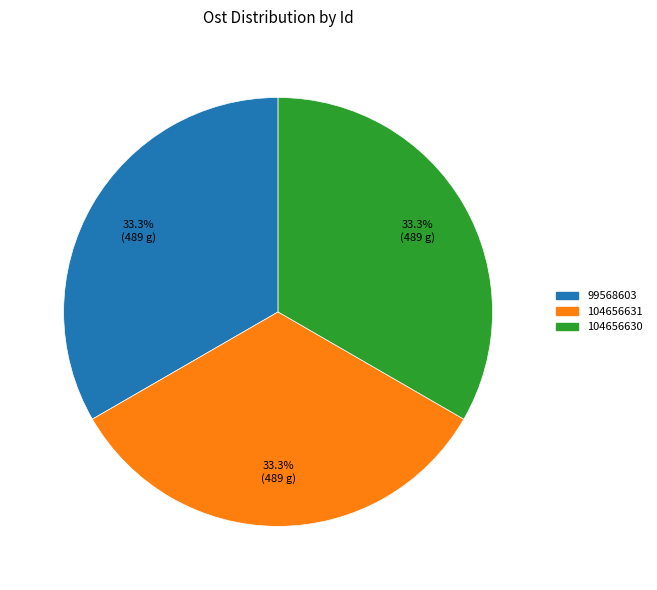

Approximately how many times larger is the value at 99568603 compared to 104656630?

1.0